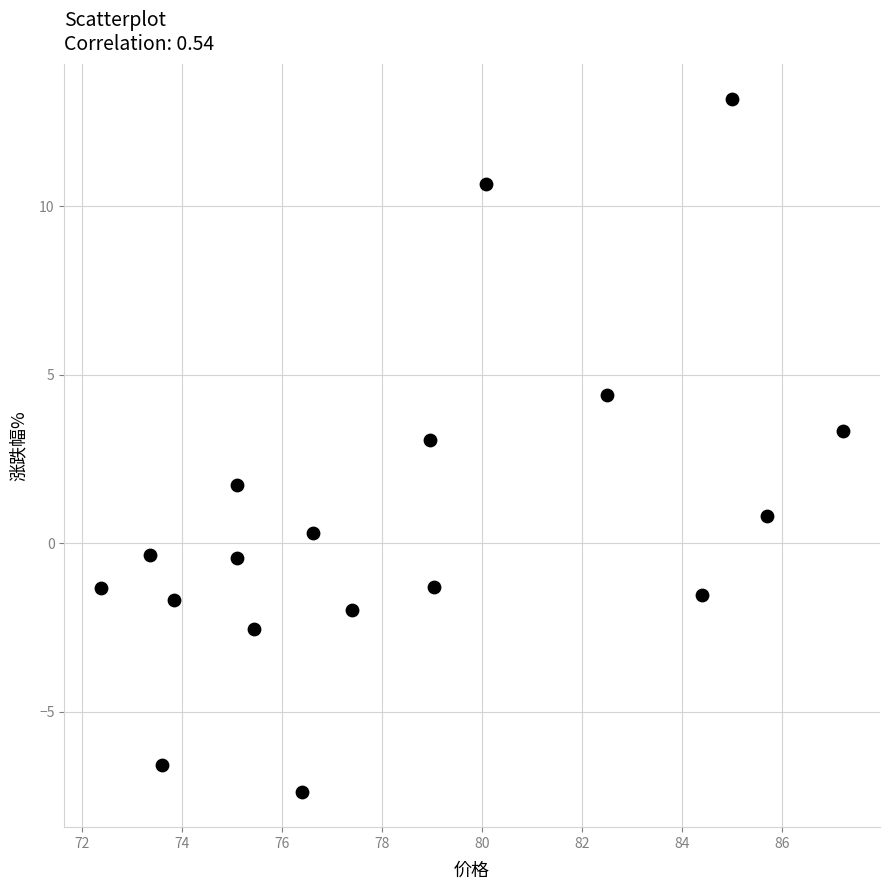

What Y value in the scatter plot is closest to 2?

1.7